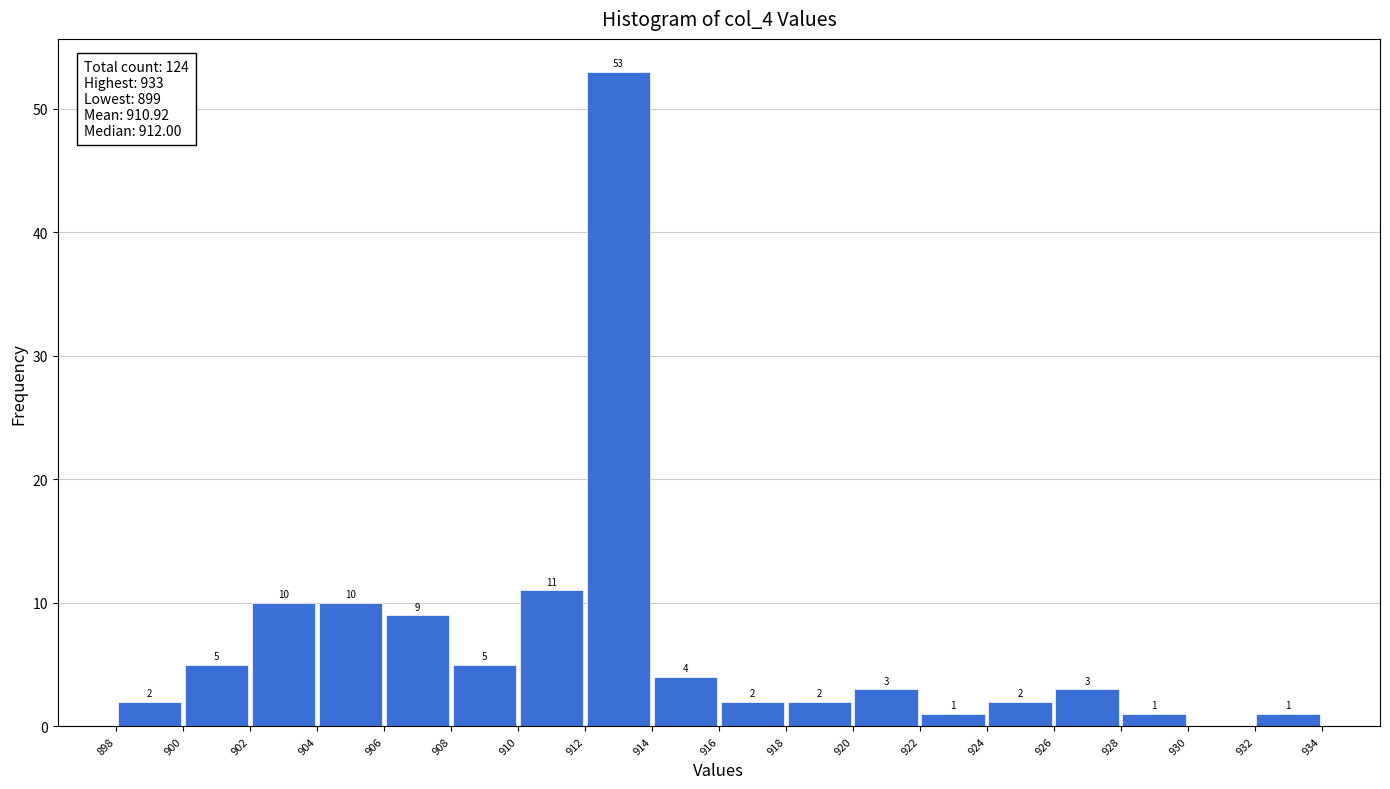

Over which range of the x-axis is the bar tallest?

912 to 914